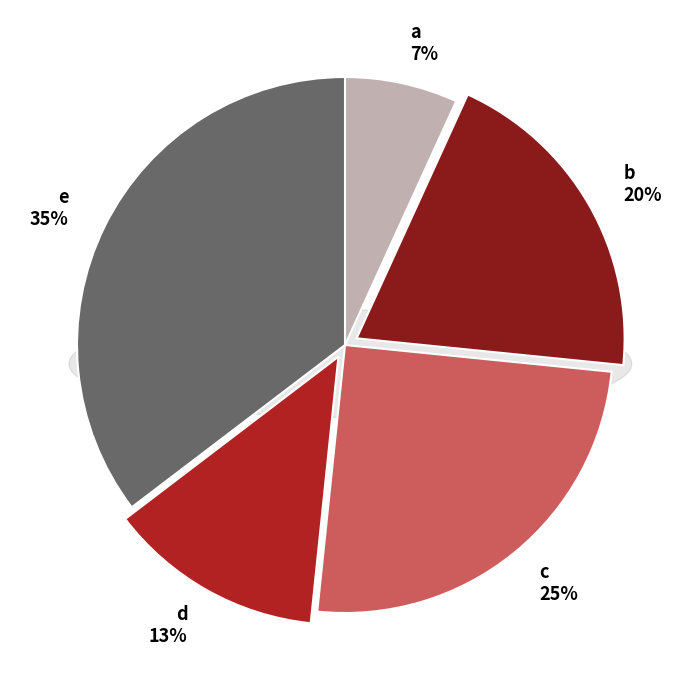

Rank the categories by value from lowest to highest.

a, d, b, c, e